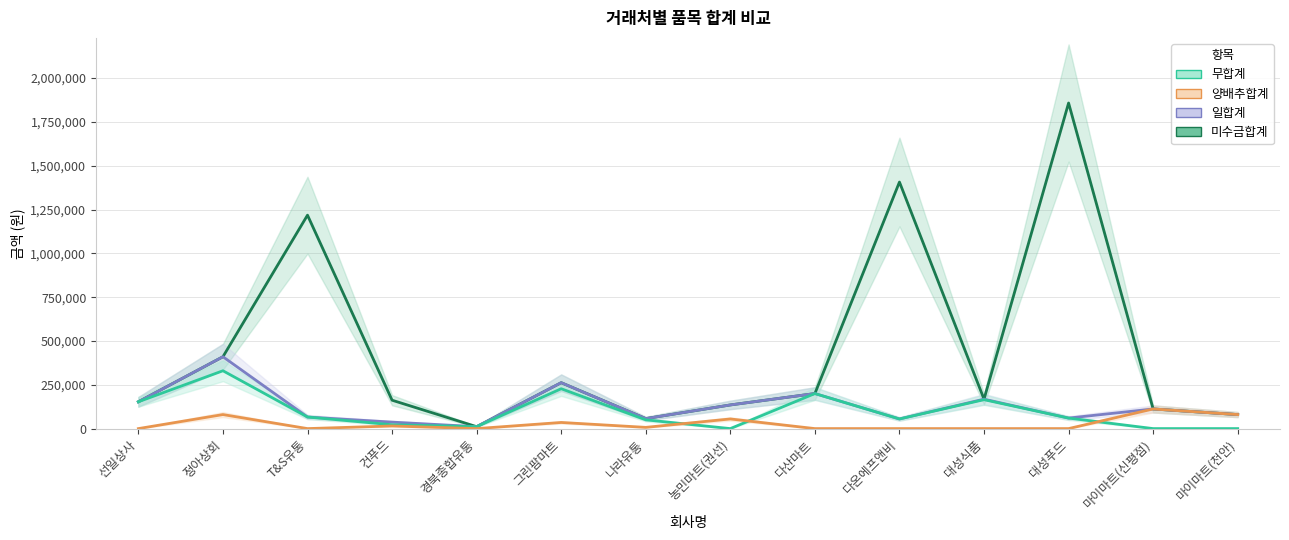

What is the highest value of the 미수금합계 series?

1858000